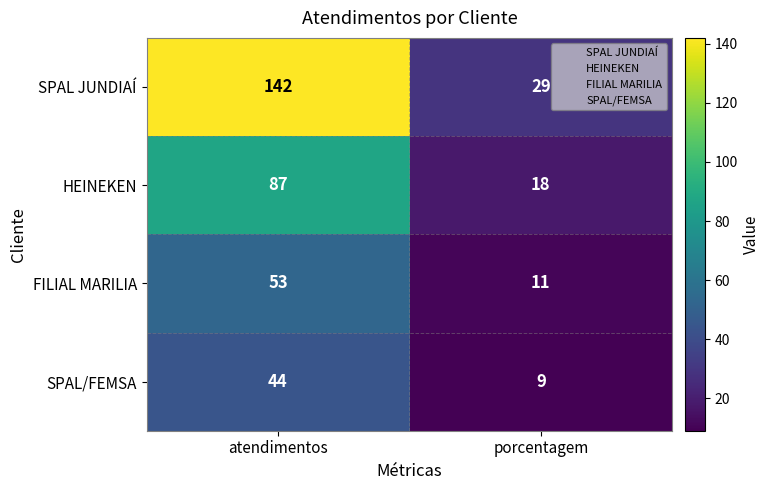

Reading right to left, transcribe all the data shown in this chart.

SPAL JUNDIAÍ: 29	142
HEINEKEN: 18	87
FILIAL MARILIA: 11	53
SPAL/FEMSA: 9	44